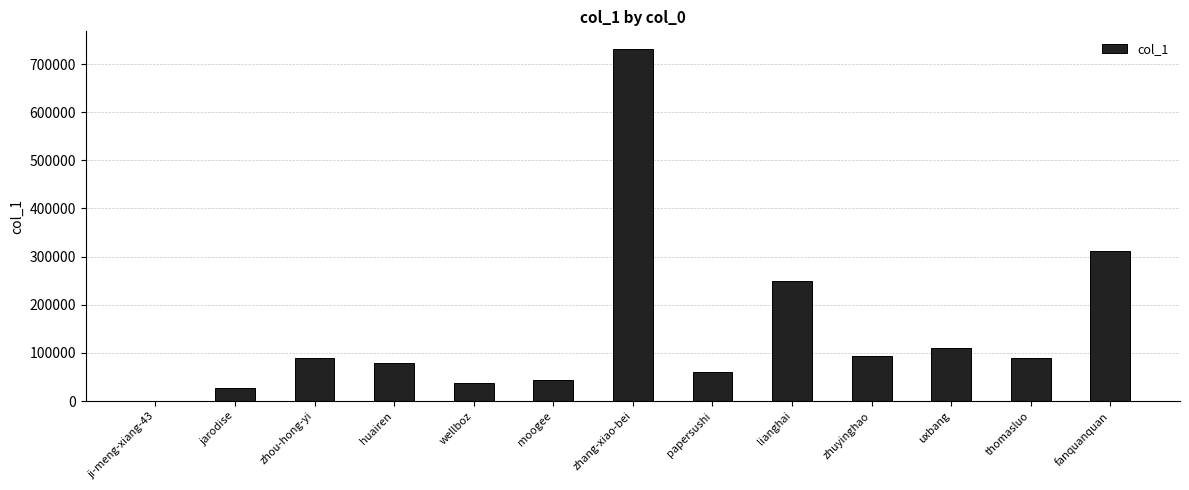

What is the maximum value shown in the chart?

731352